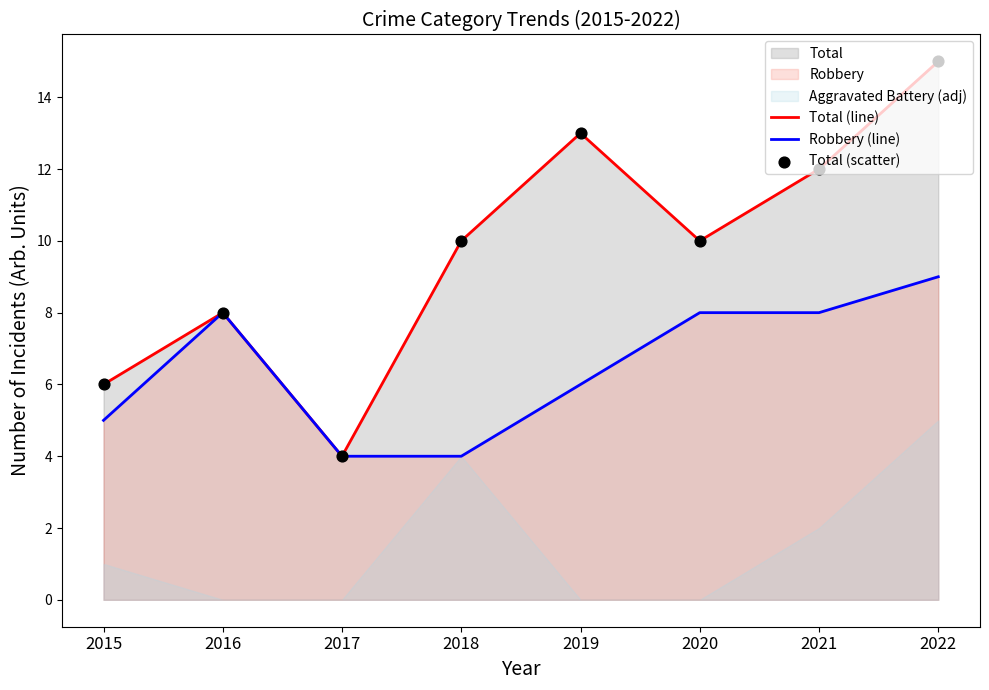

Which series has the largest total across all categories?

Total (line)